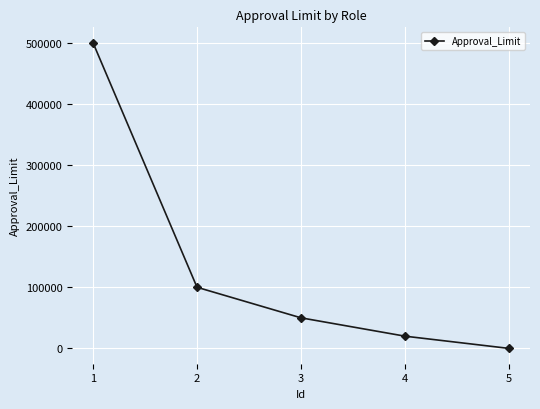

How many values are above zero?

4